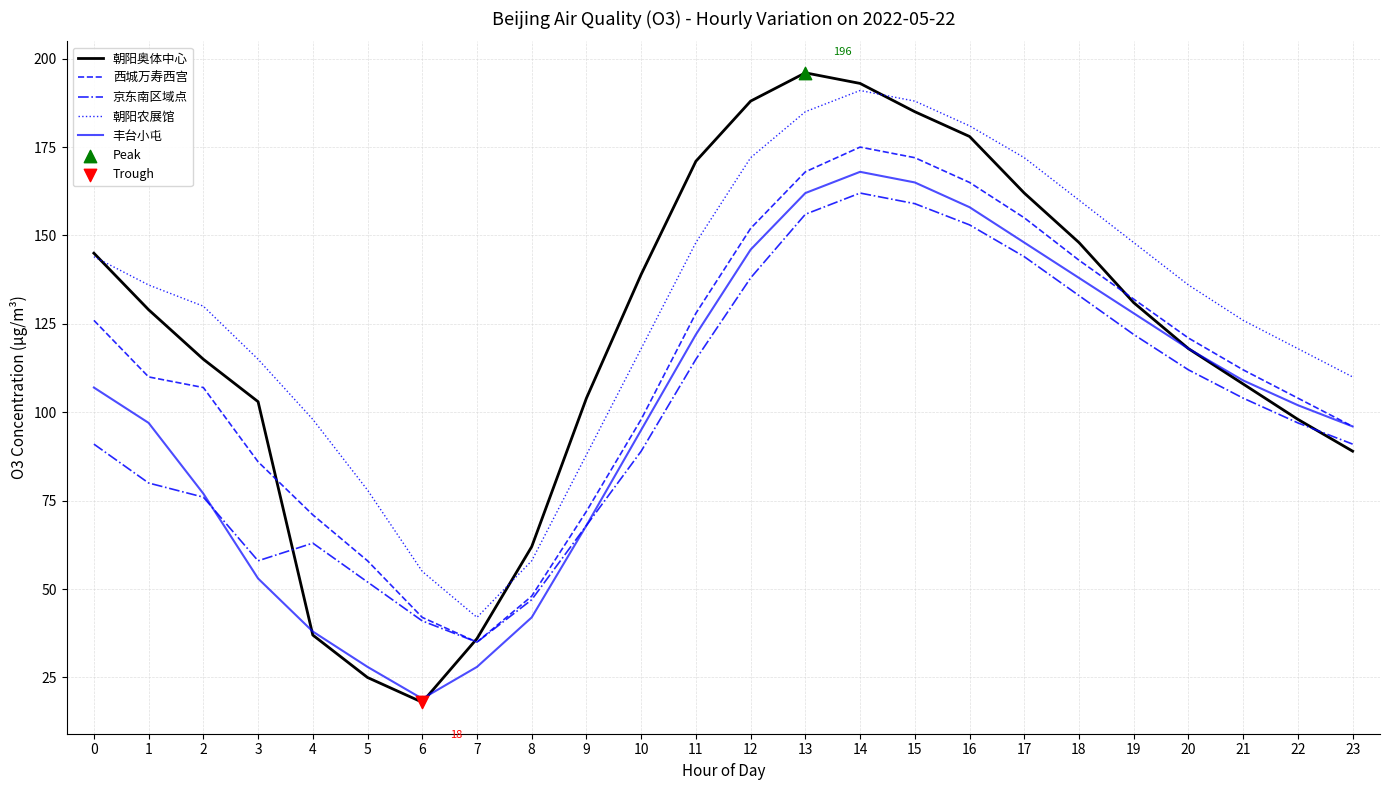

Which series has the largest range (max minus min)?

朝阳奥体中心